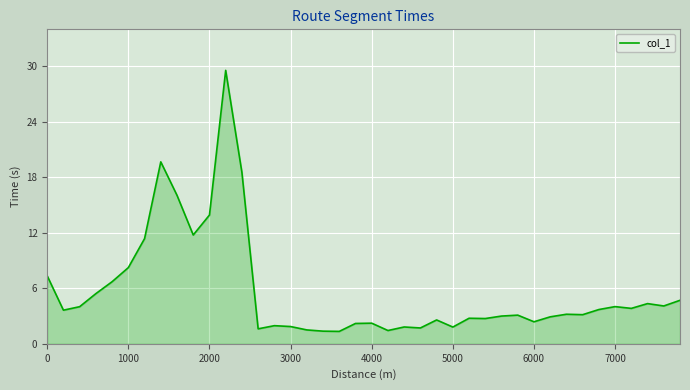

What is the greatest value displayed?

29.6